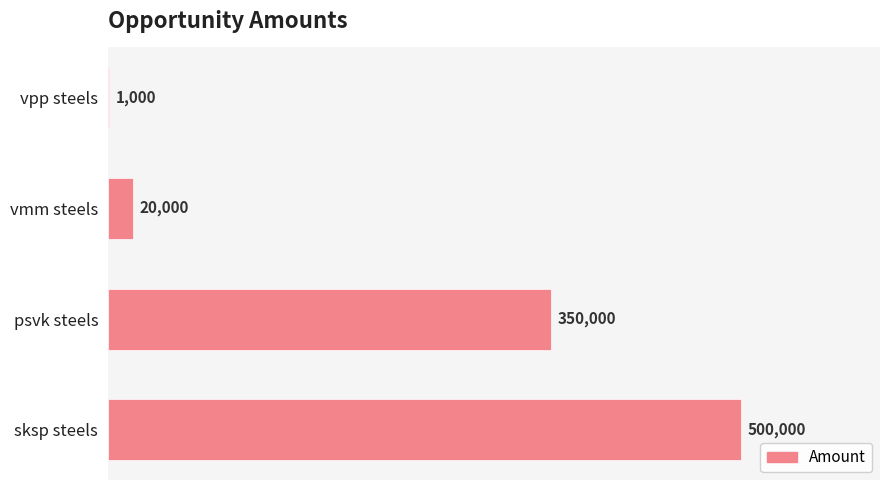

What is the sum of the values at vpp steels and sksp steels?

501000